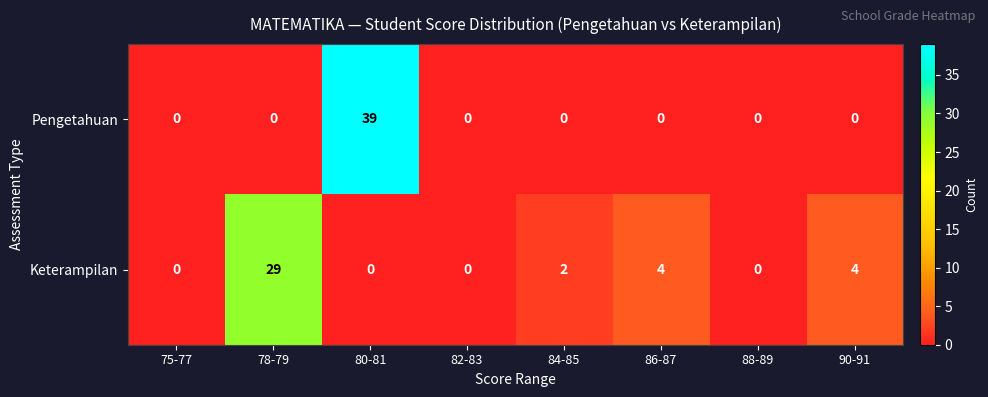

How many positive values does the Pengetahuan series have?

1